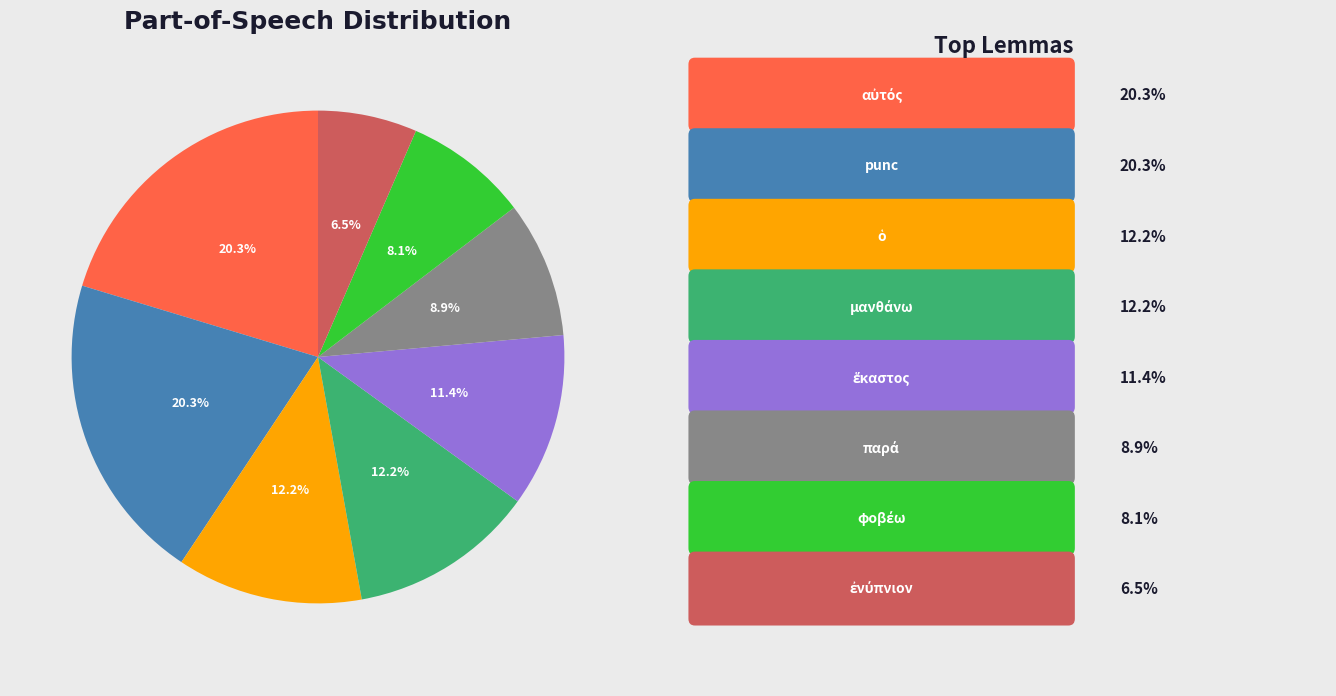

Is there a majority slice in this chart?

No